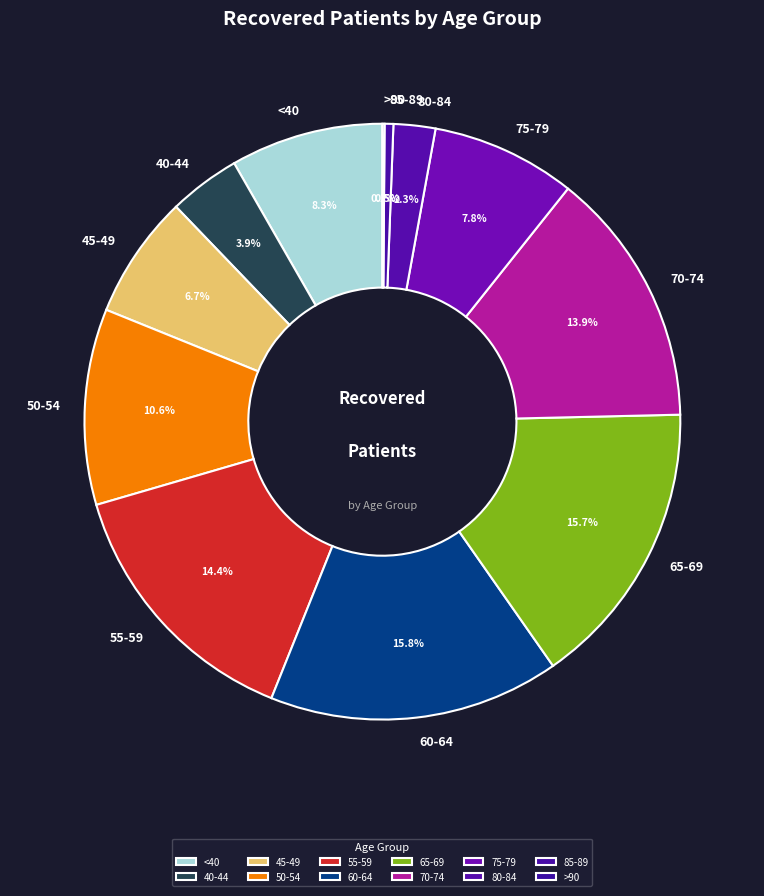

What is the total percentage of 75-79 and 40-44?

11.7%